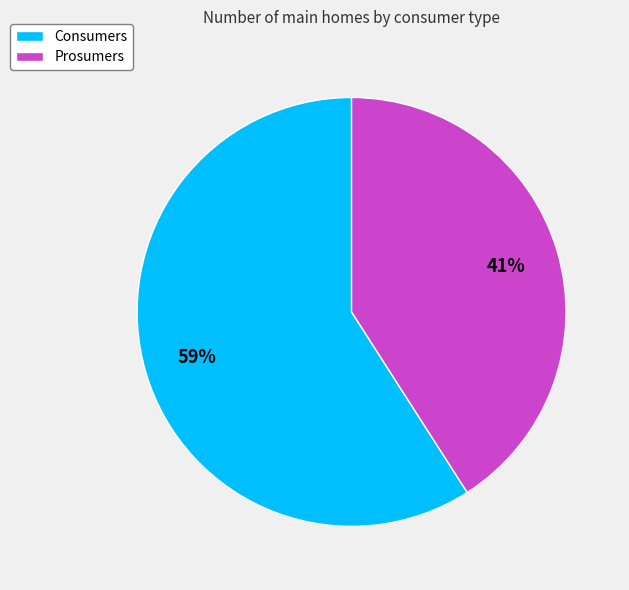

To the nearest percent, what is the difference between the Prosumers and Consumers slice percentages?

18%